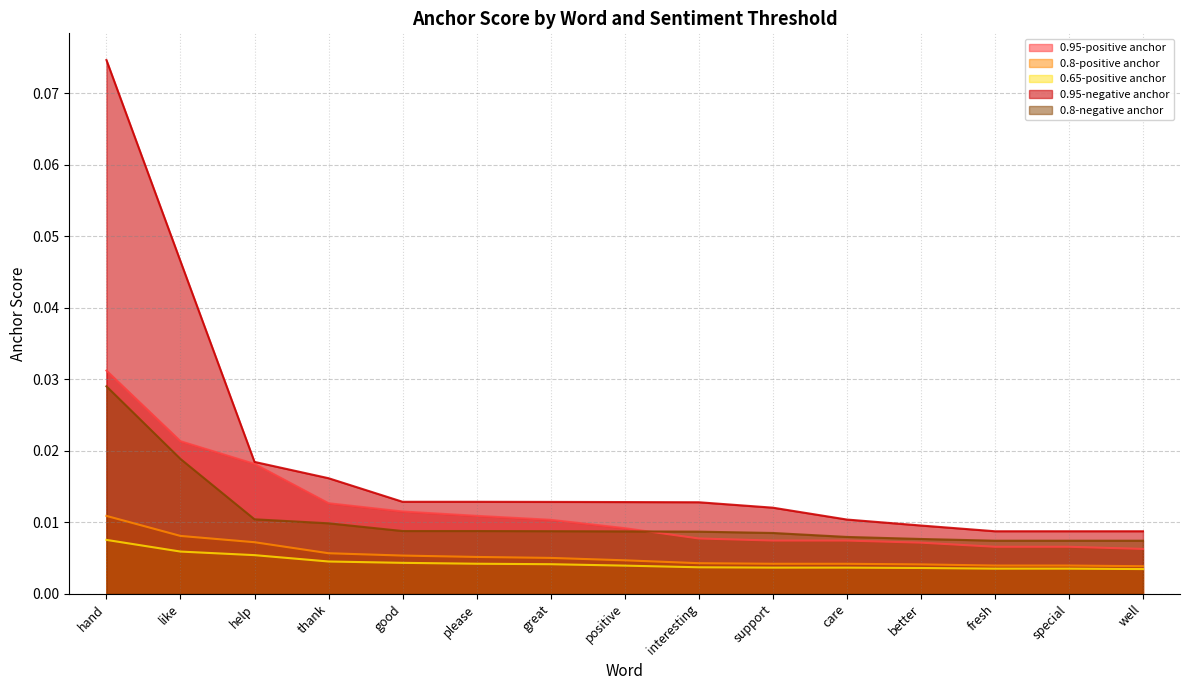

Where is 0.95-positive anchor nearest to the value 0?

well